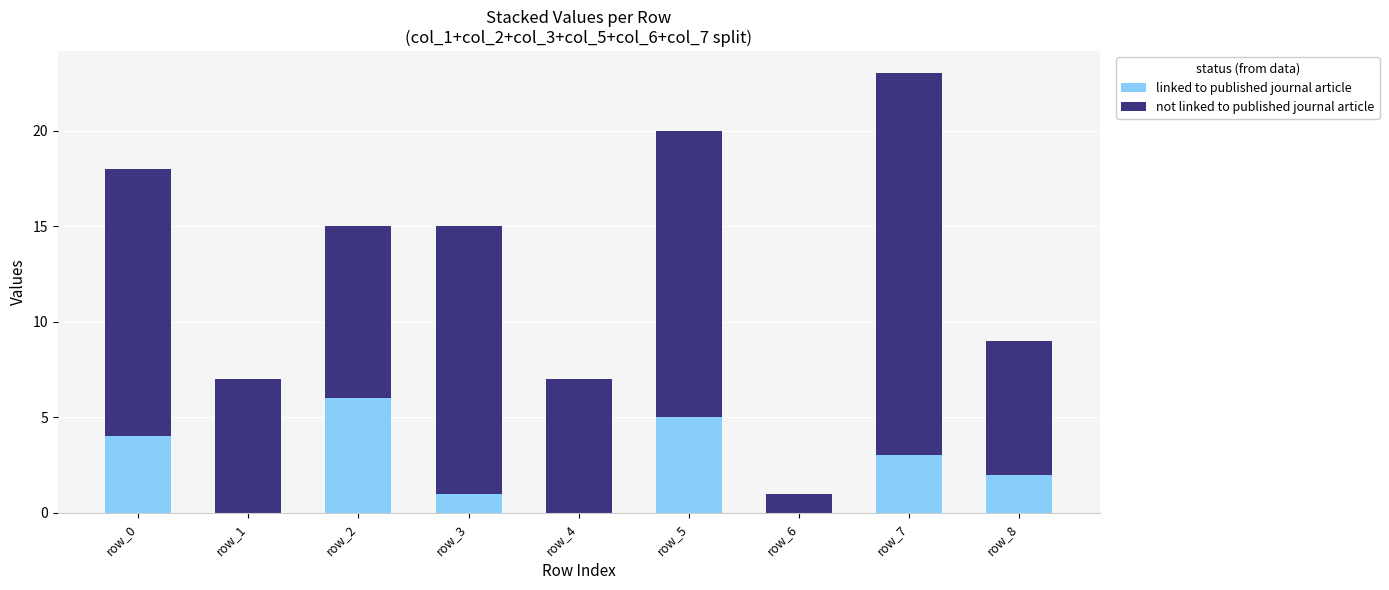

At which label does linked to published journal article first exceed 2?

row_0